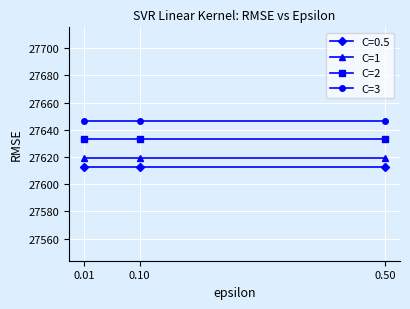

List the series in order of their overall mean, highest first.

C=3, C=2, C=1, C=0.5